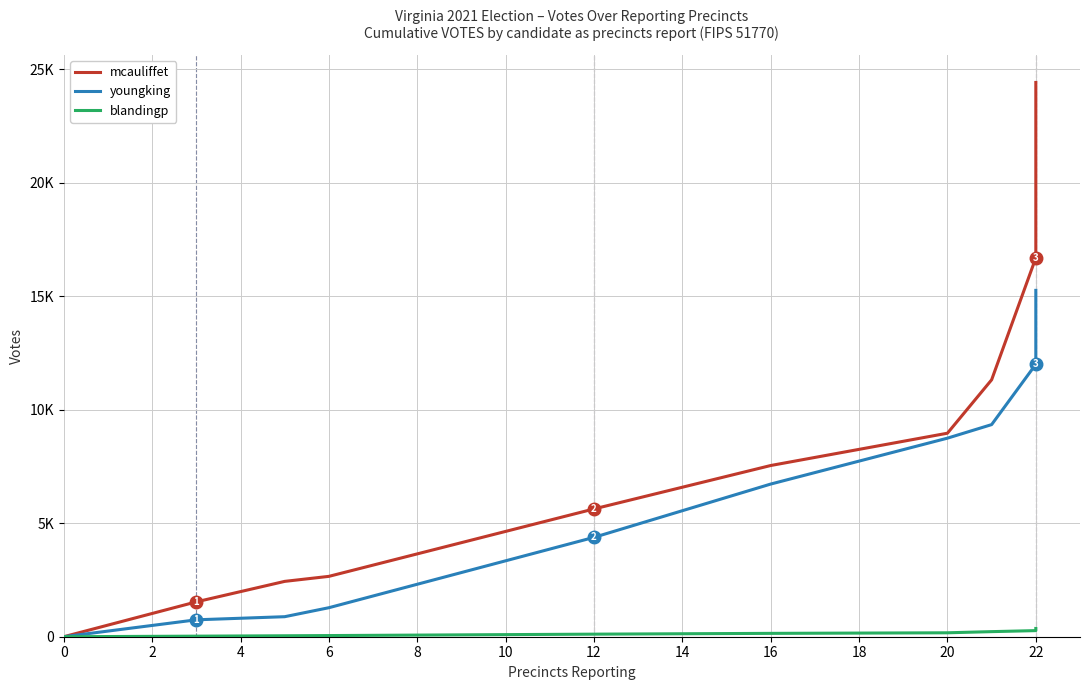

True or false: youngking has more than 2 interior local peaks.

False